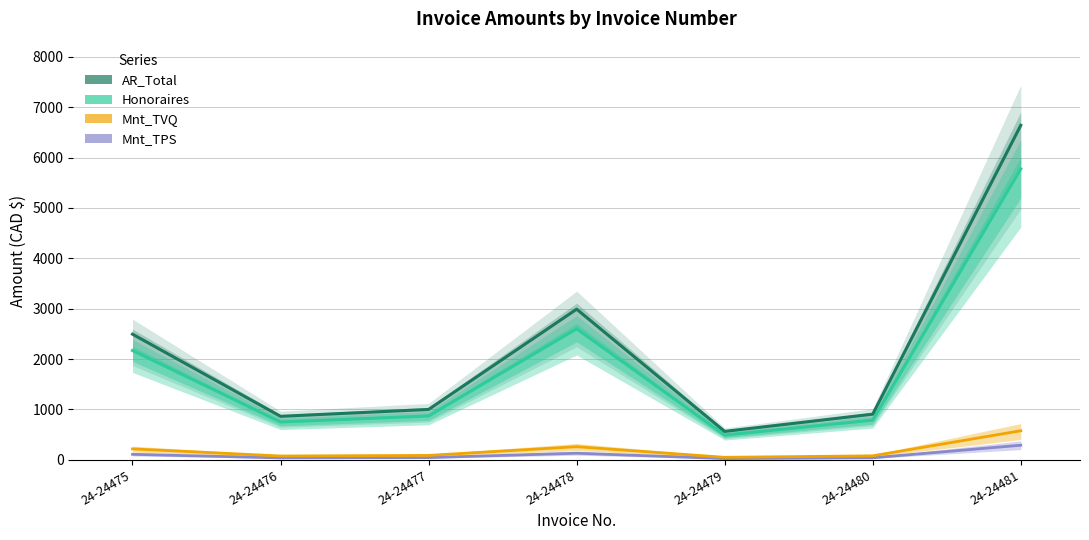

Reading left to right, what are all the values shown in this chart?

AR_Total: 2493.5	862.3	999.1	2989.3	563.4	905.4	6639.8
Honoraires: 2168.8	750.0	869.0	2600.0	490.0	787.5	5775.0
Mnt_TVQ: 216.3	74.8	86.7	259.4	48.9	78.5	576.1
Mnt_TPS: 108.4	37.5	43.5	130.0	24.5	39.4	288.8